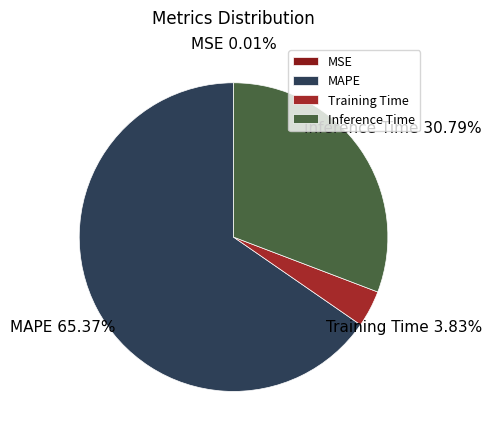

True or false: MAPE accounts for 52% of the total.

False